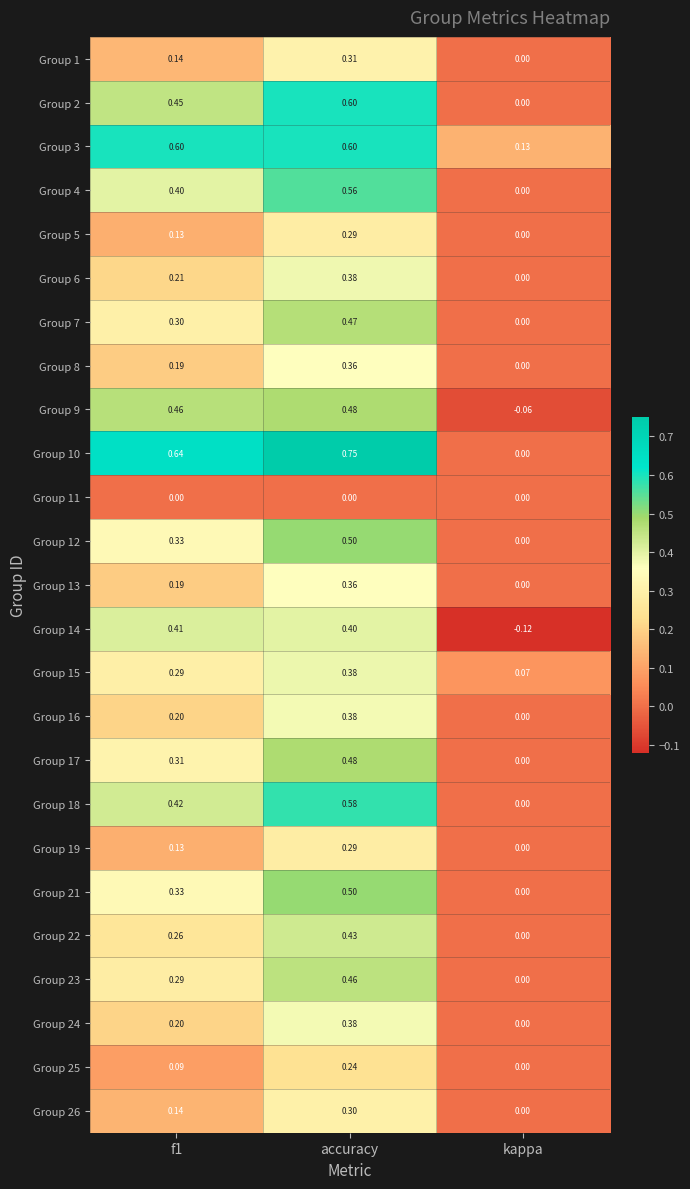

Where is Group 3 nearest to the value 0?

kappa